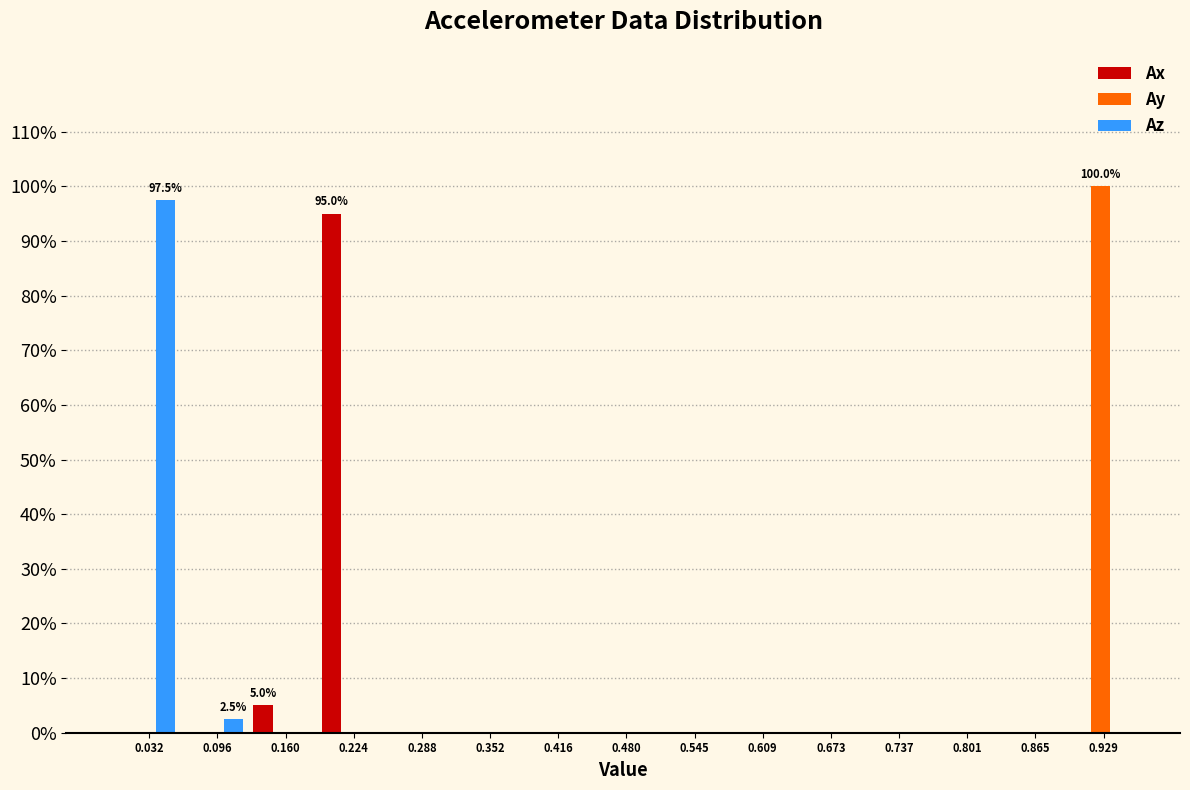

Which series changed the most between 0.096 and 0.224?

Ax